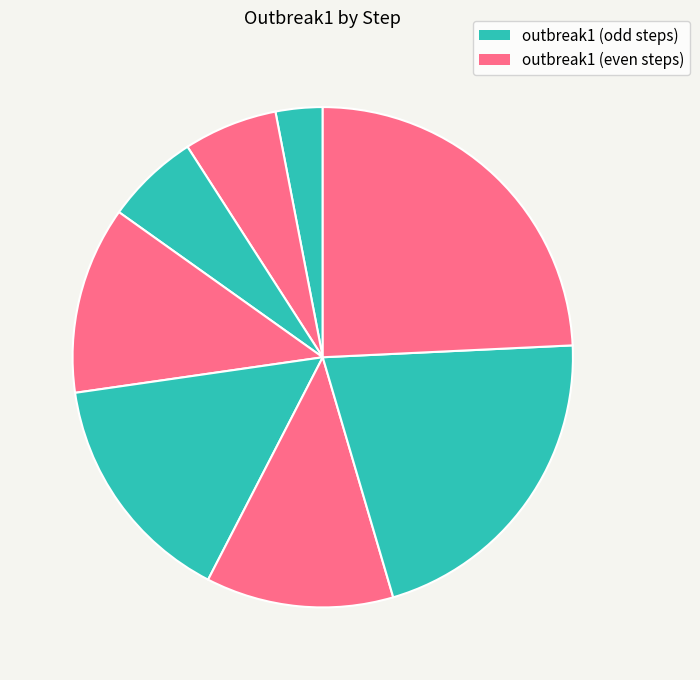

How many slices are in this pie chart?

8